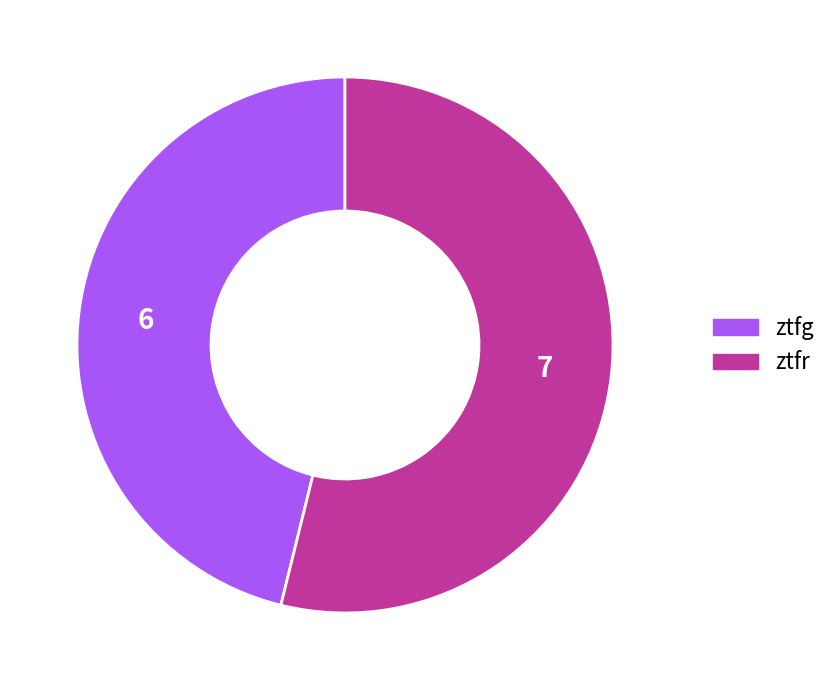

Which category has the smallest portion of the pie?

ztfg